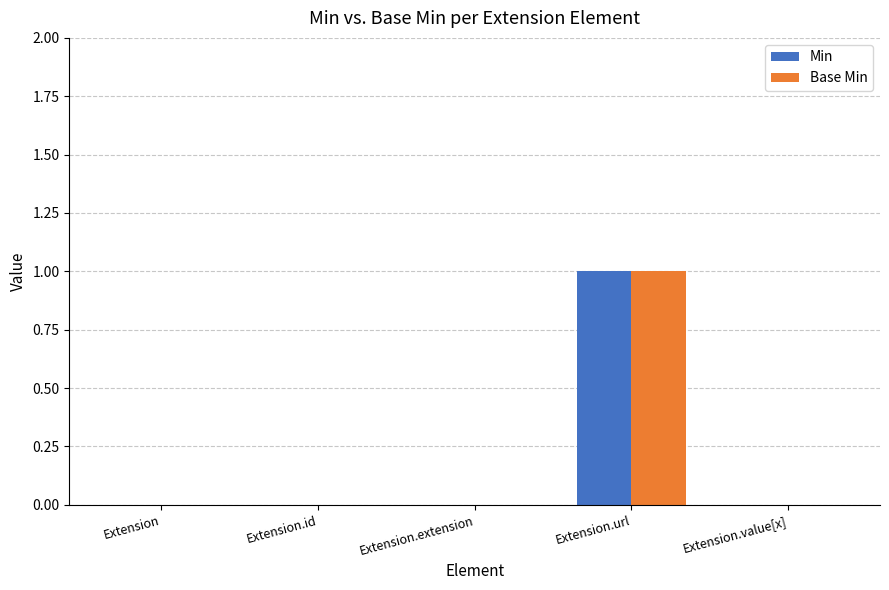

Which label corresponds to the largest value in the chart?

Extension.url